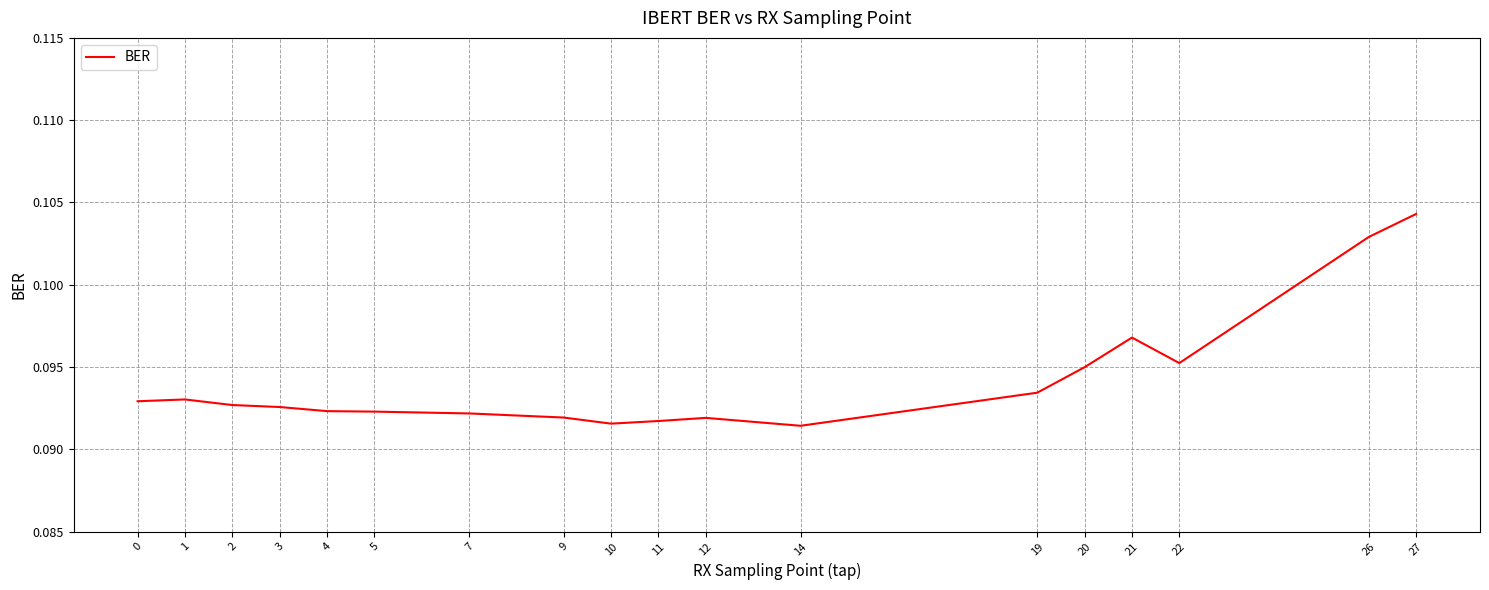

Which category has the highest value across all series?

27